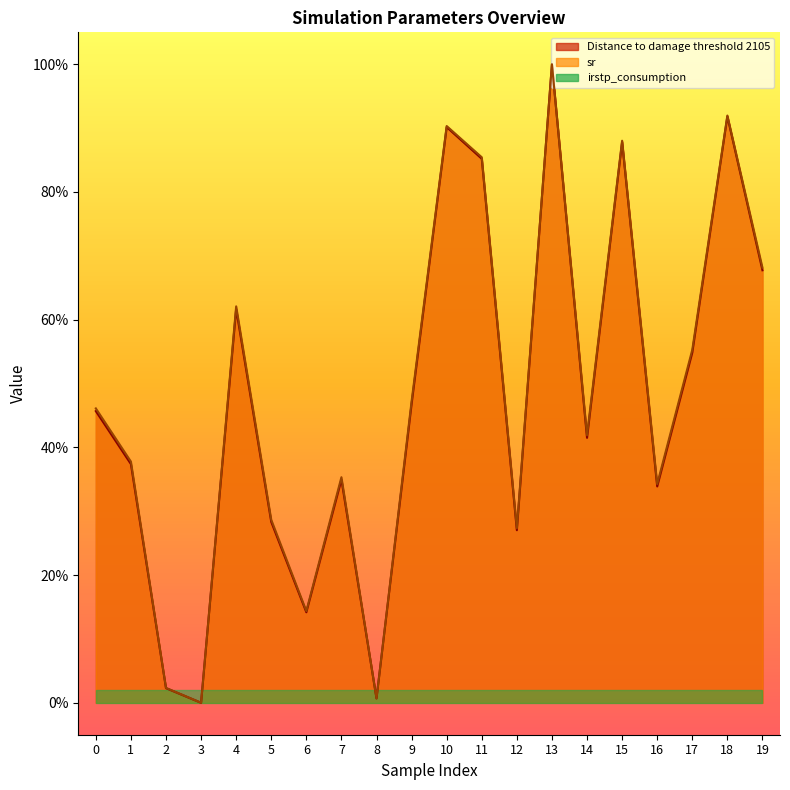

Where do Distance to damage threshold 2105 and sr first cross each other?

12 and 13